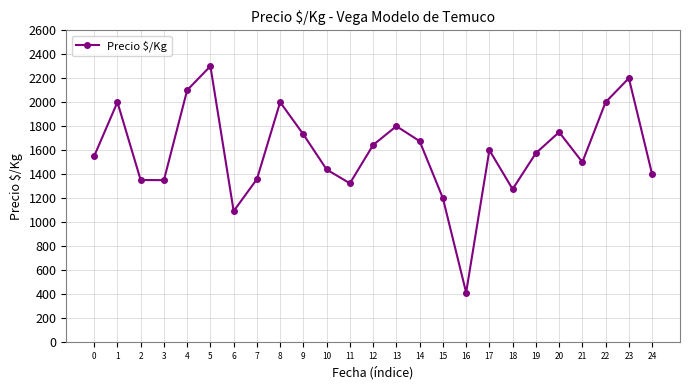

How many lines are shown in the chart?

1